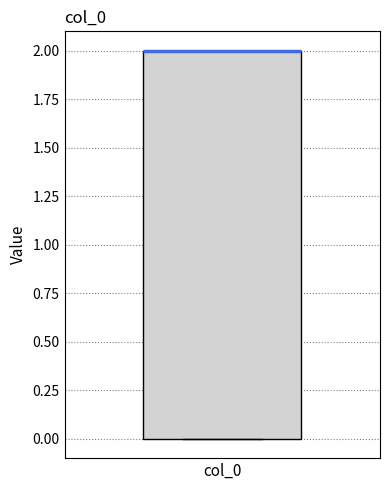

Where is the upper edge of the box for col_0 on the y-axis? The values are not printed on the chart, so give them approximately, as read against the axis.

2